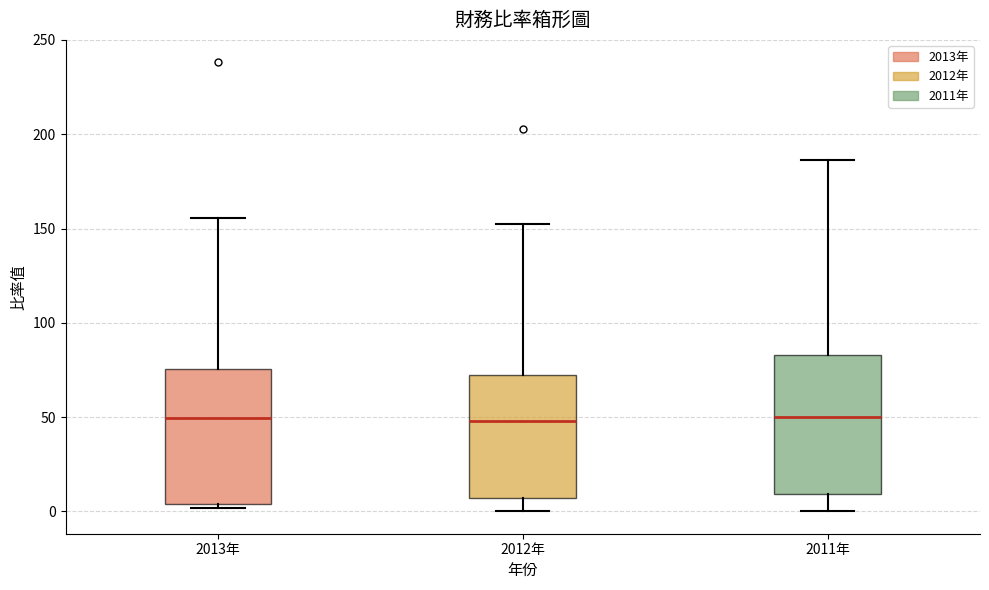

Reading left to right, transcribe this box plot: for each box, give where its median line is, the range the box spans, and where its two whiskers end, as read against the y-axis. The values are not printed on the chart, so give them approximately, as read against the axis.

2013年: median 50, box 5 to 75, whiskers 0 to 155
2012年: median 50, box 5 to 70, whiskers 0 to 150
2011年: median 50, box 10 to 85, whiskers 0 to 185